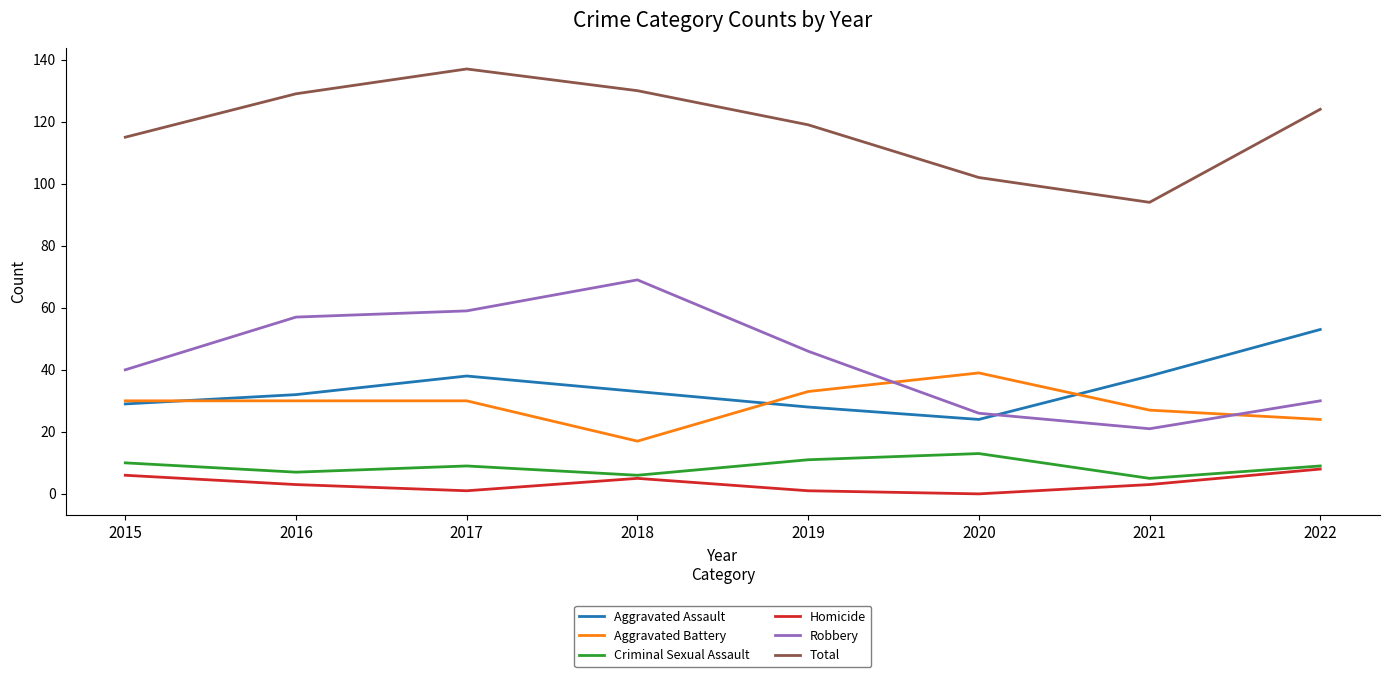

What is the maximum value for Criminal Sexual Assault?

13